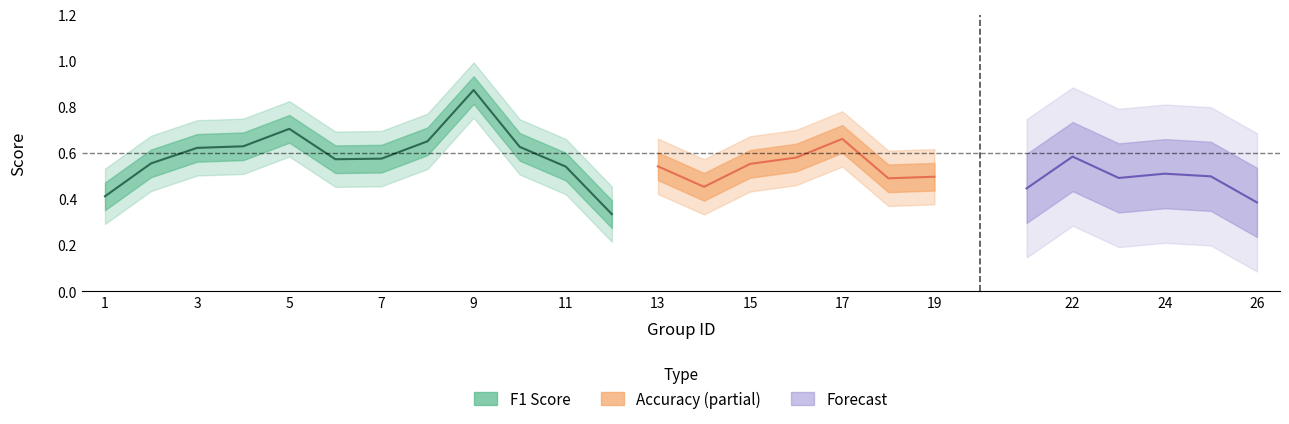

The value of accuracy at 3 is 0.2. True or false?

False